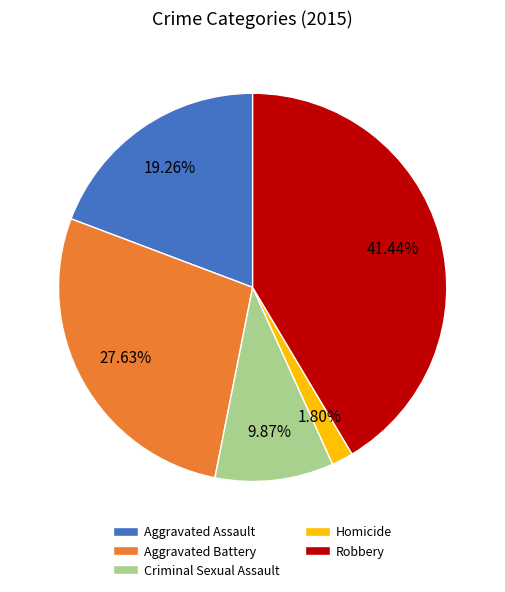

How many slices are in this pie chart?

5